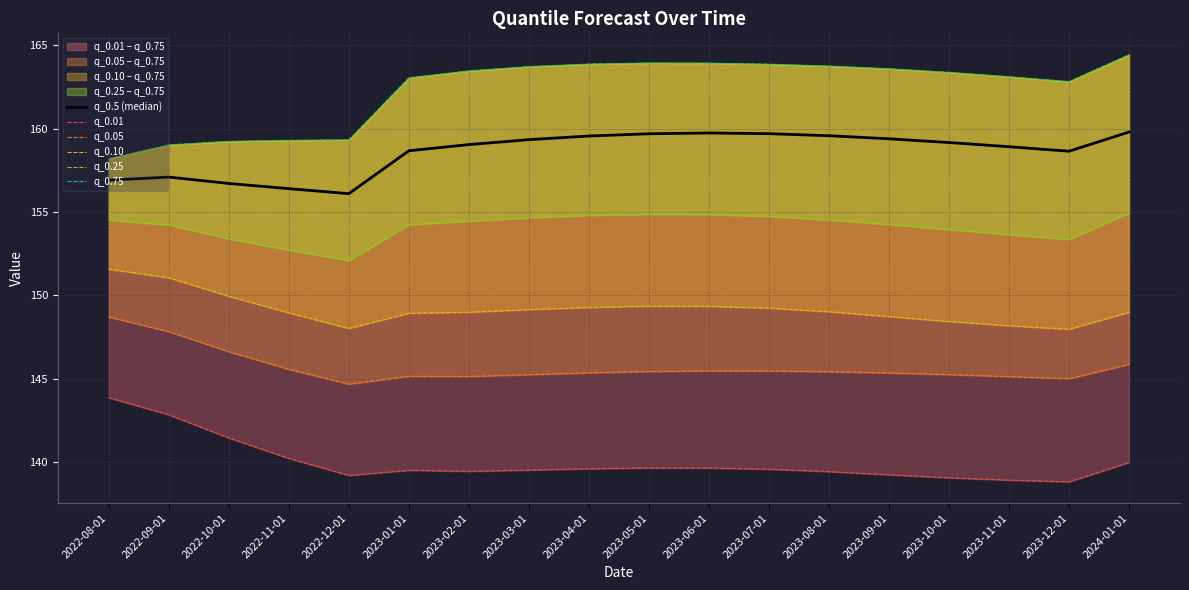

What is the sum of all q_0.5 (median) values?

2854.3